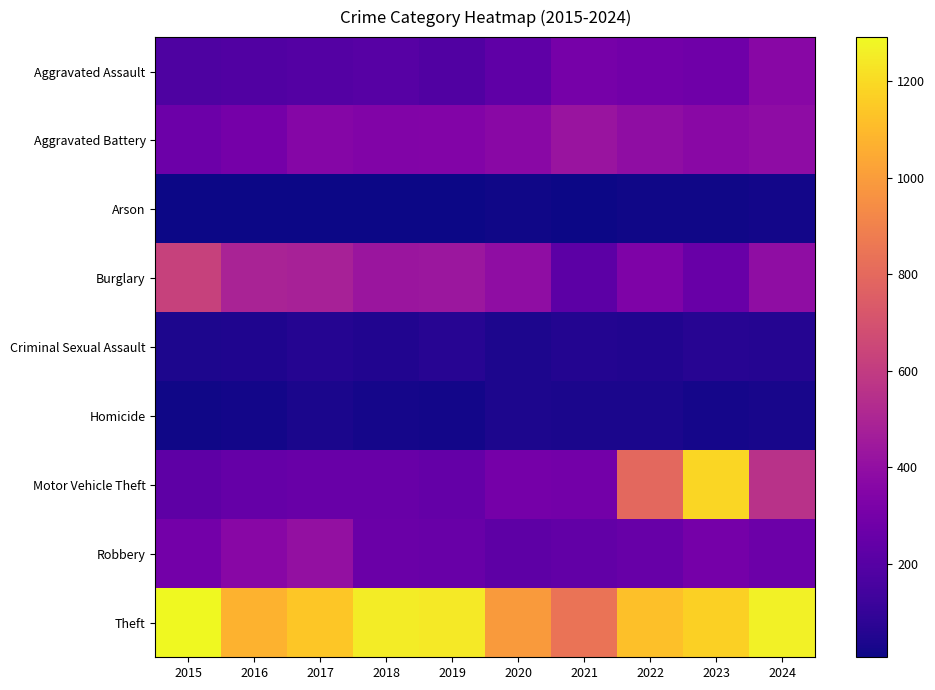

What is the spread (max minus min) of values at 2019?

1236